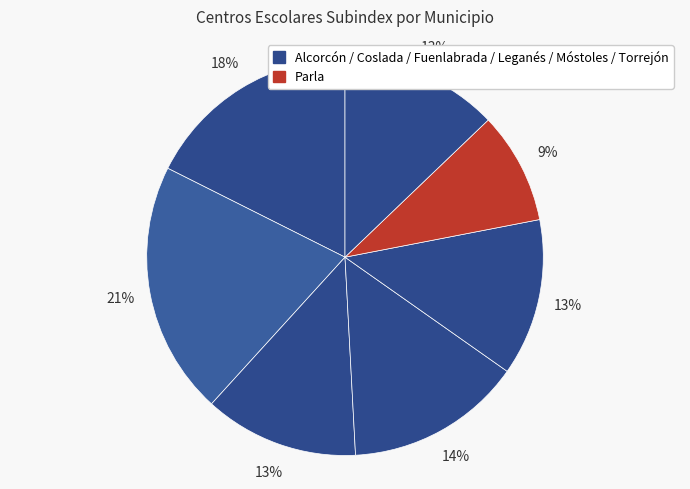

Count the number of slices in the pie.

7